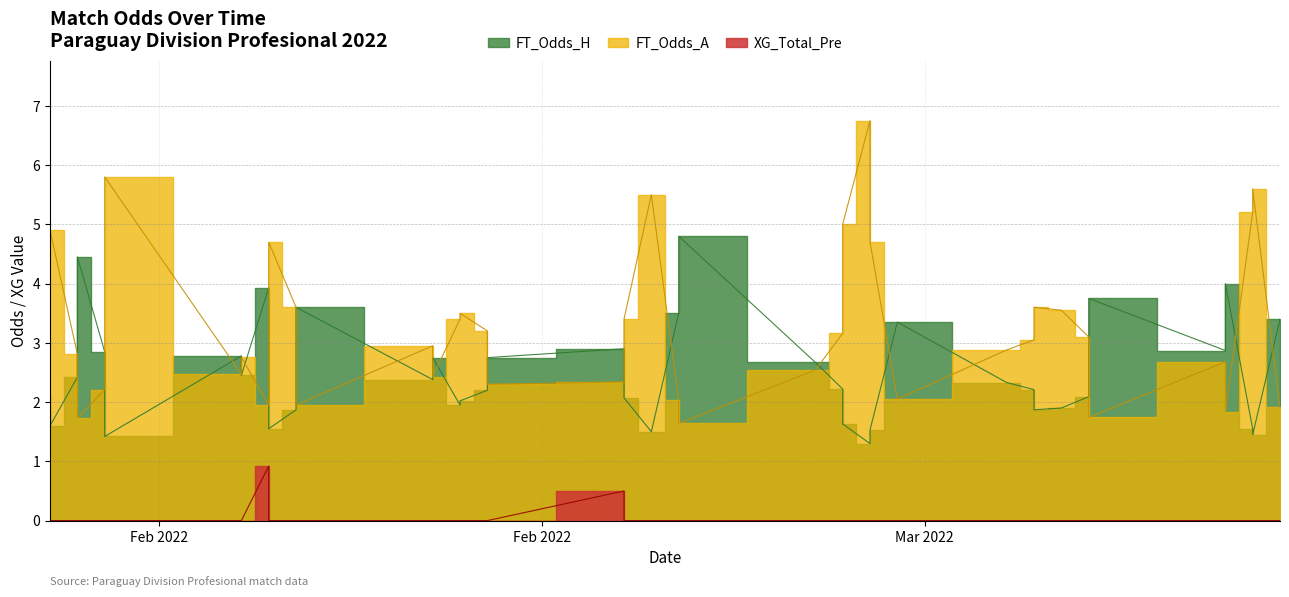

True or false: FT_Odds_H has a value of 0.6 at 2022-02-04.

False